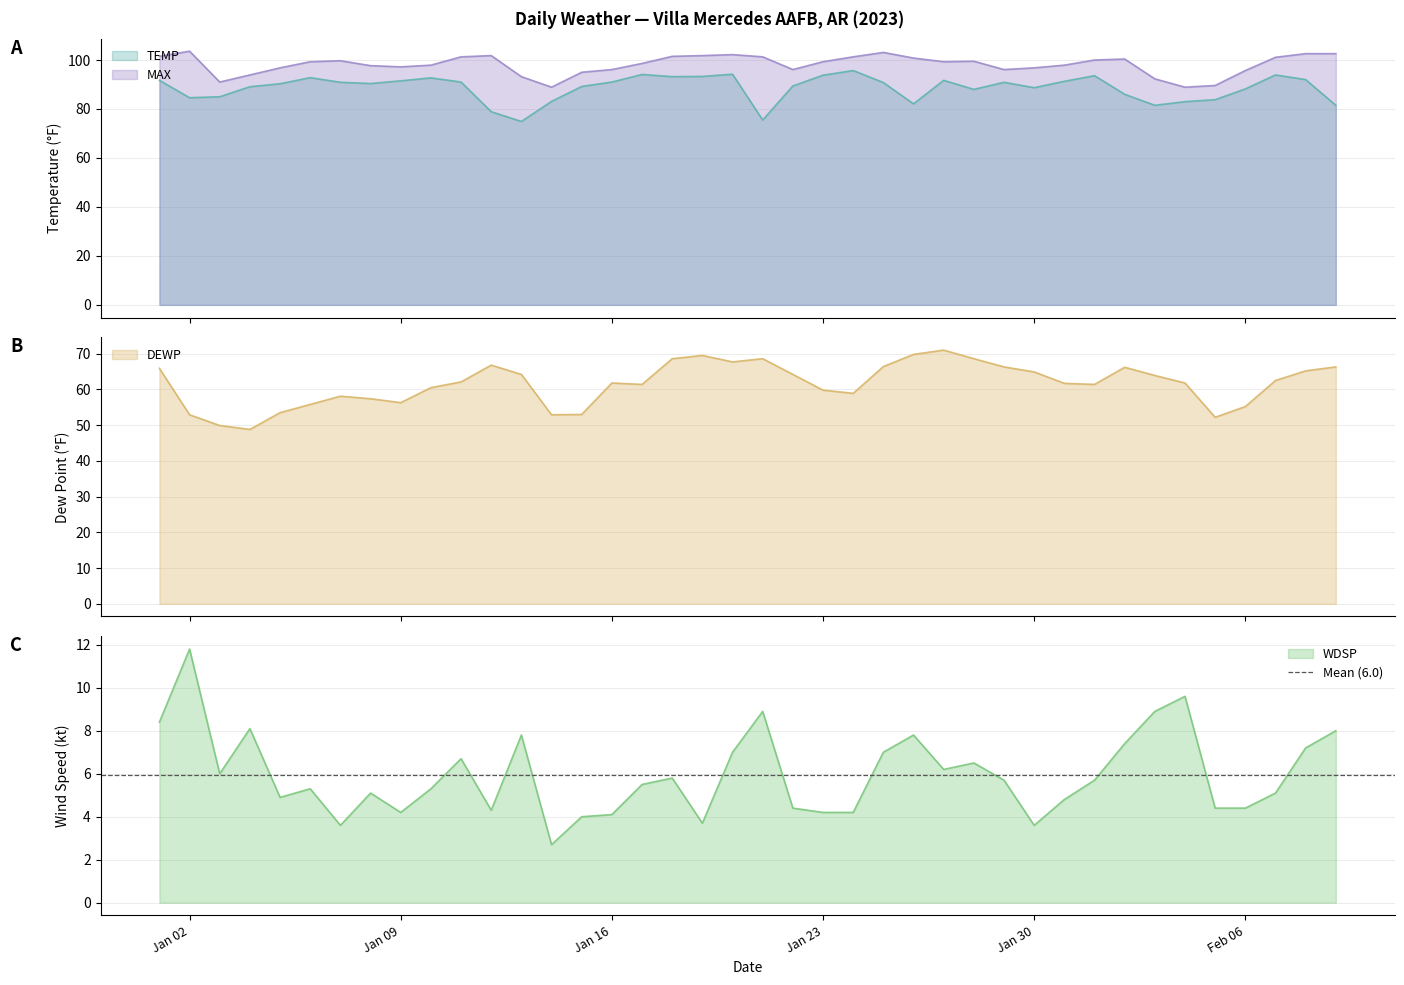

What is the value of the TEMP point at the 7th from the left?

90.9